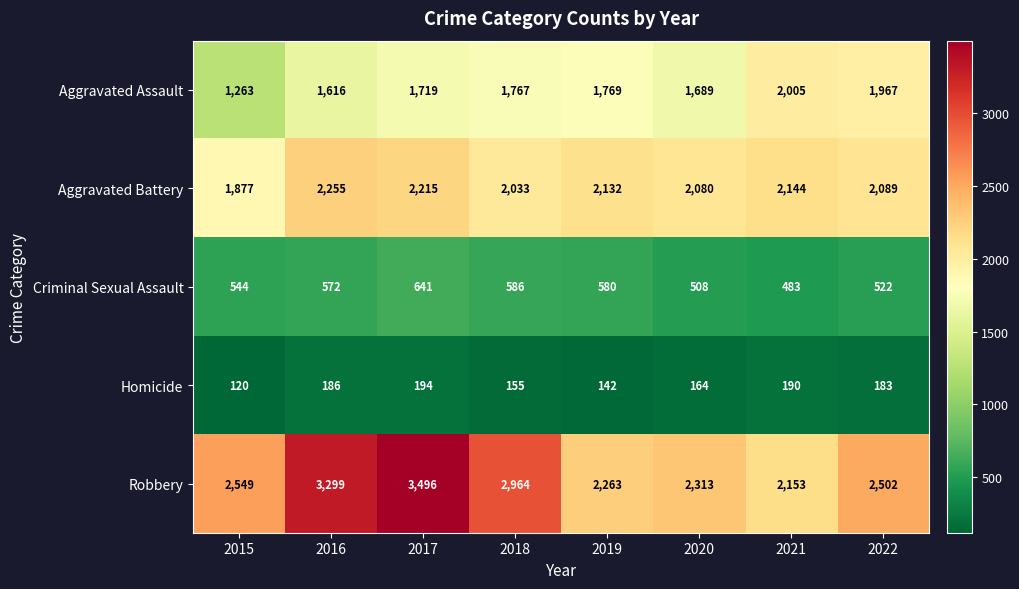

What is the difference between the Aggravated Battery values at 2022 and 2017?

126